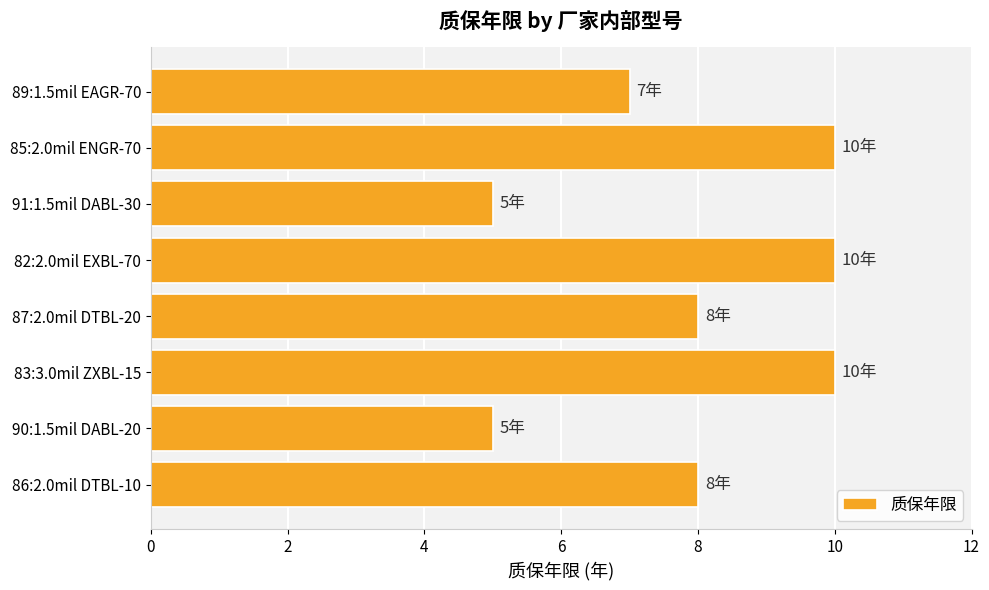

What is the sum of the values at 86:2.0mil DTBL-10 and 91:1.5mil DABL-30?

13